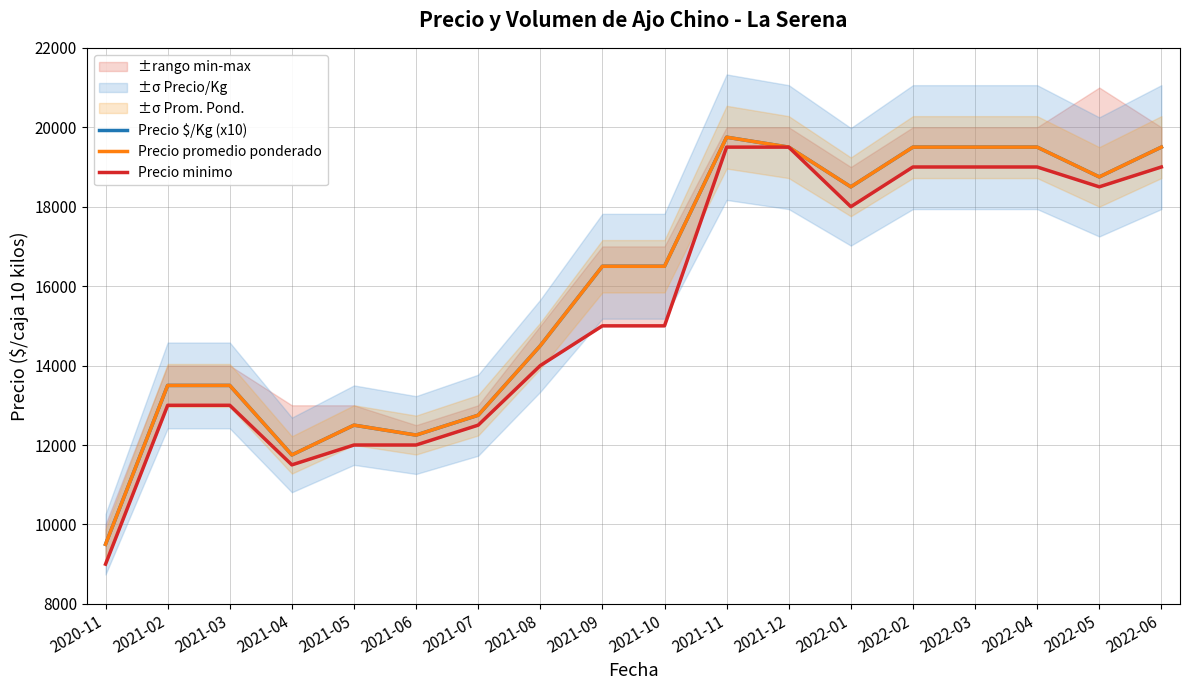

What is the value of the Precio minimo point at the 13th from the left?

18000